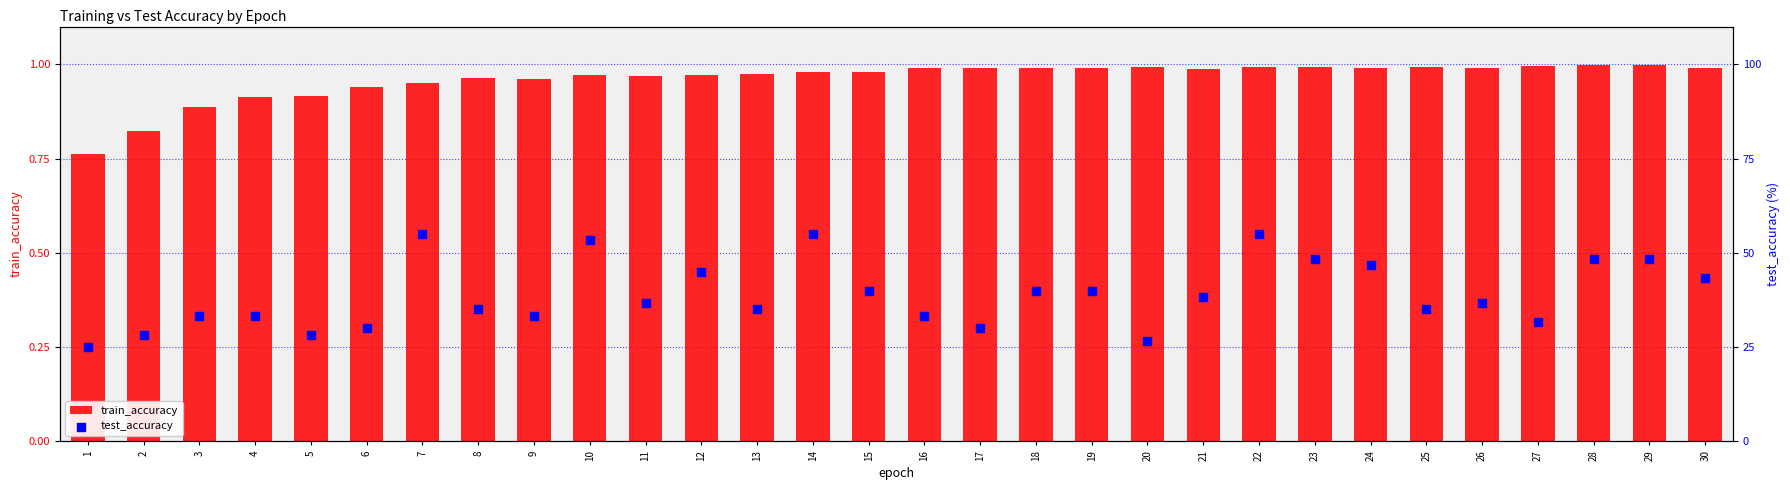

What are all the series names shown in the legend?

train_accuracy, test_accuracy